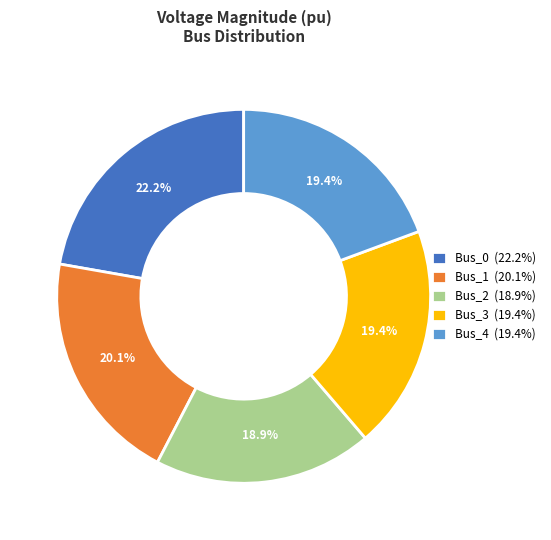

Does Bus_2 represent more than half of the total?

No